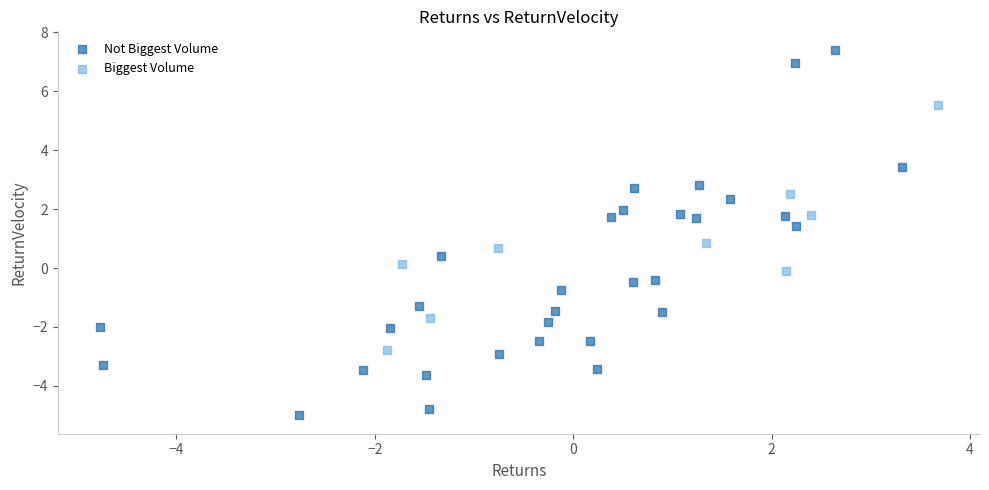

Which series reaches the minimum Y coordinate?

Not Biggest Volume